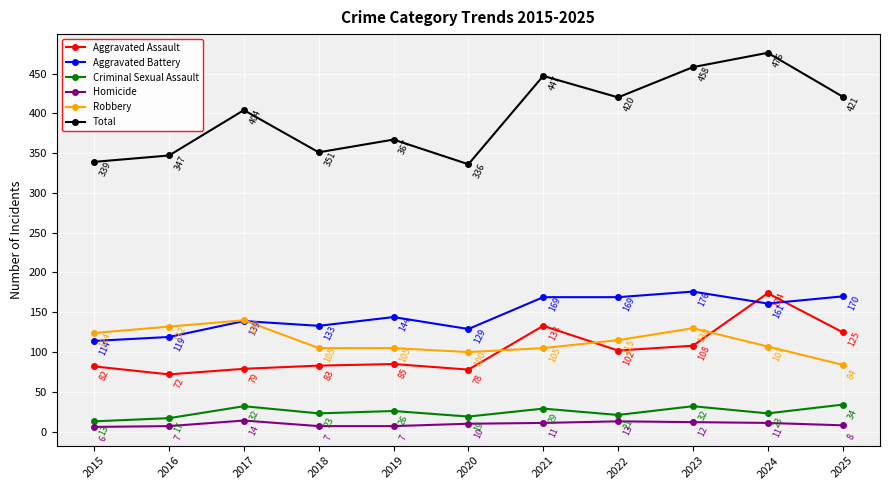

At how many categories does at least one series exceed 423?

3